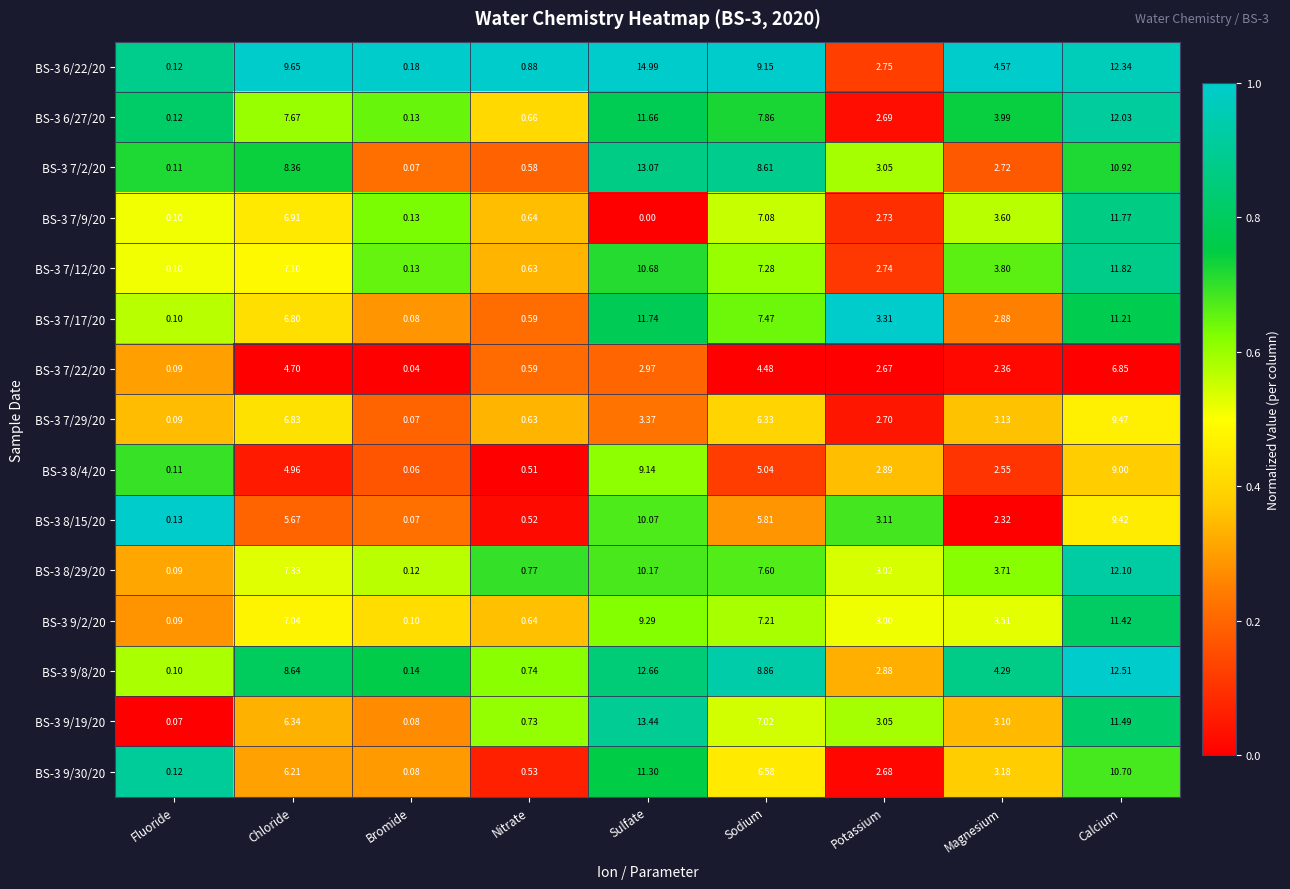

Which category has the highest value in the BS-3 8/4/20 series?

Sulfate